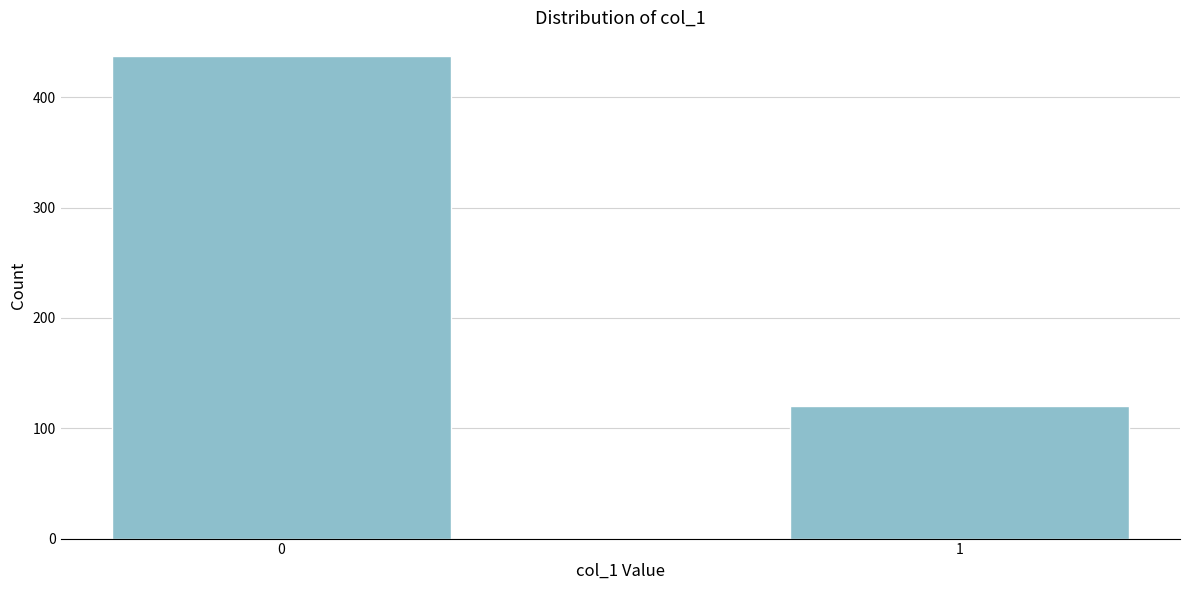

Reading left to right, extract all data points from this chart.

437	120